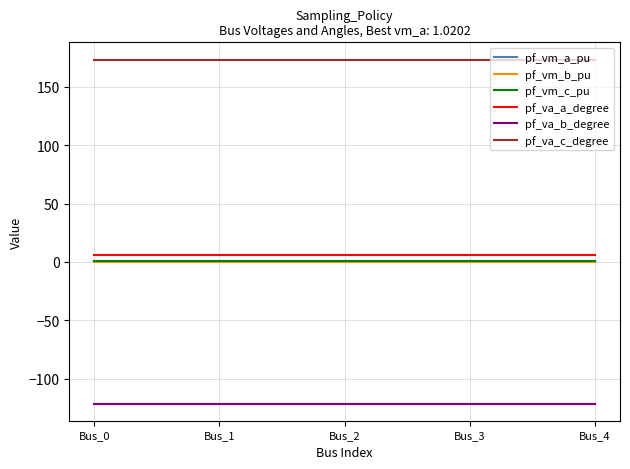

Which series has the largest total across all categories?

pf_va_c_degree